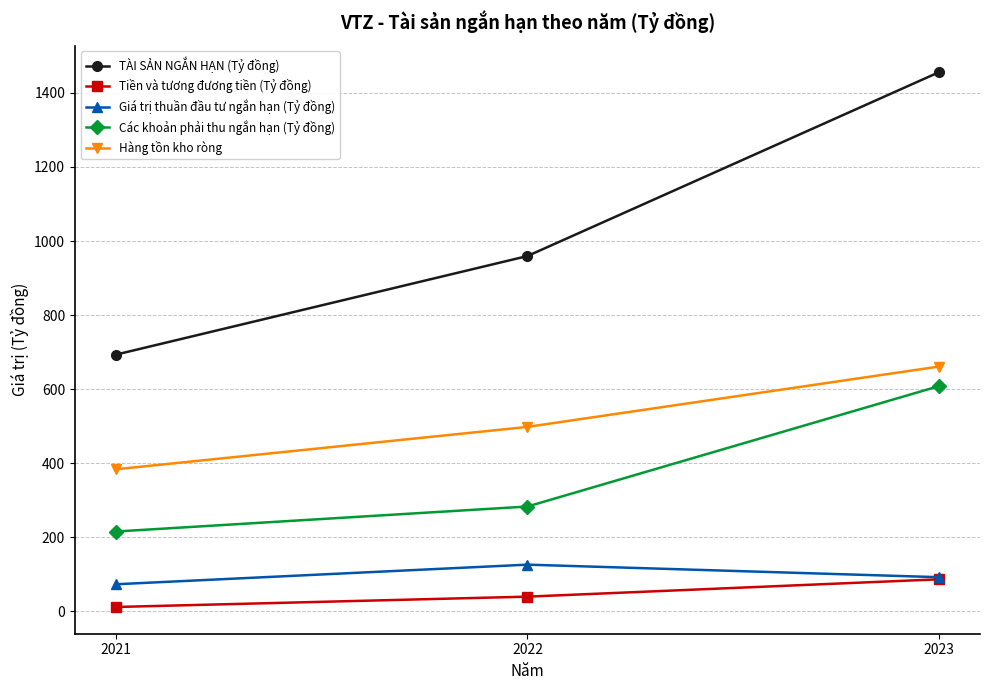

How many lines are shown in the chart?

5